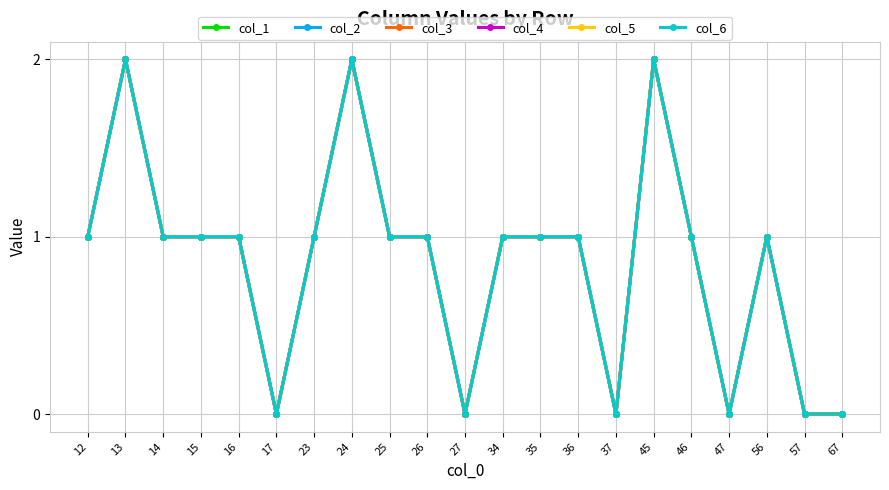

What is the average value of the col_5 series?

1